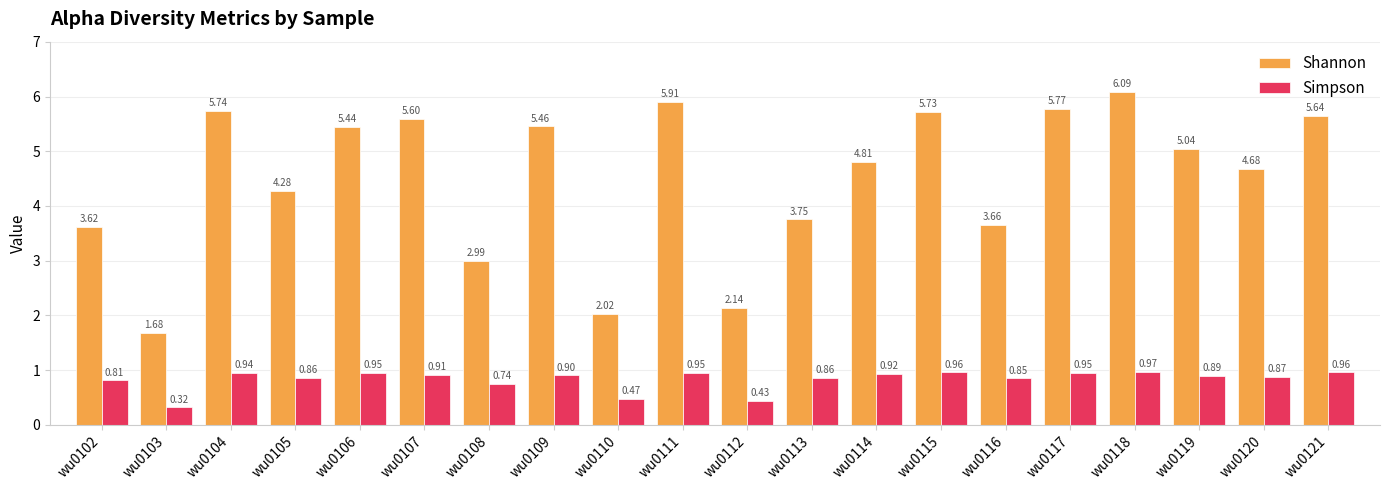

Which series has the largest total across all categories?

Shannon